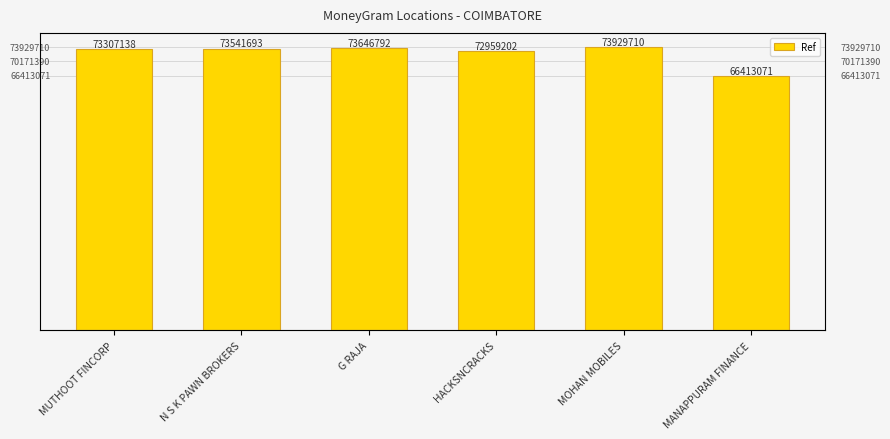

Reading left to right, what are all the values shown in this chart?

73307138	73541693	73646792	72959202	73929710	66413071